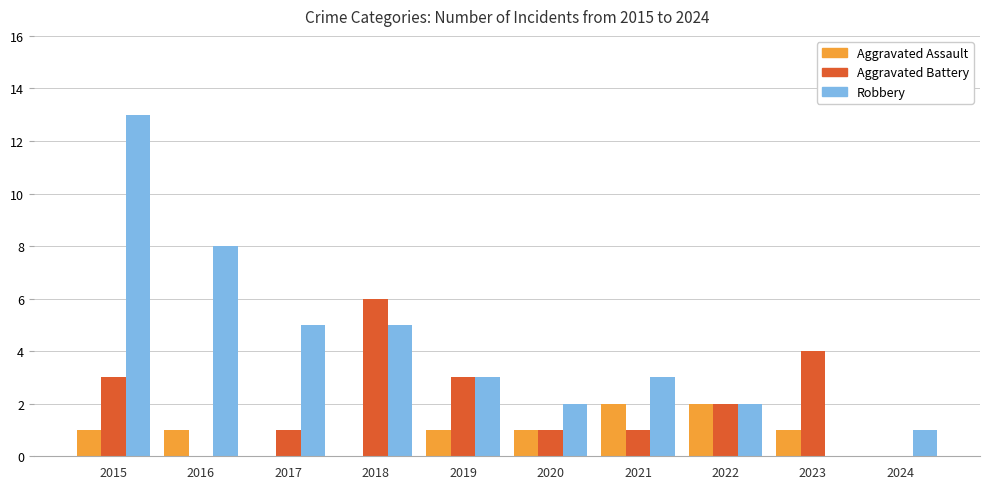

What is the sum of all Aggravated Battery values?

21